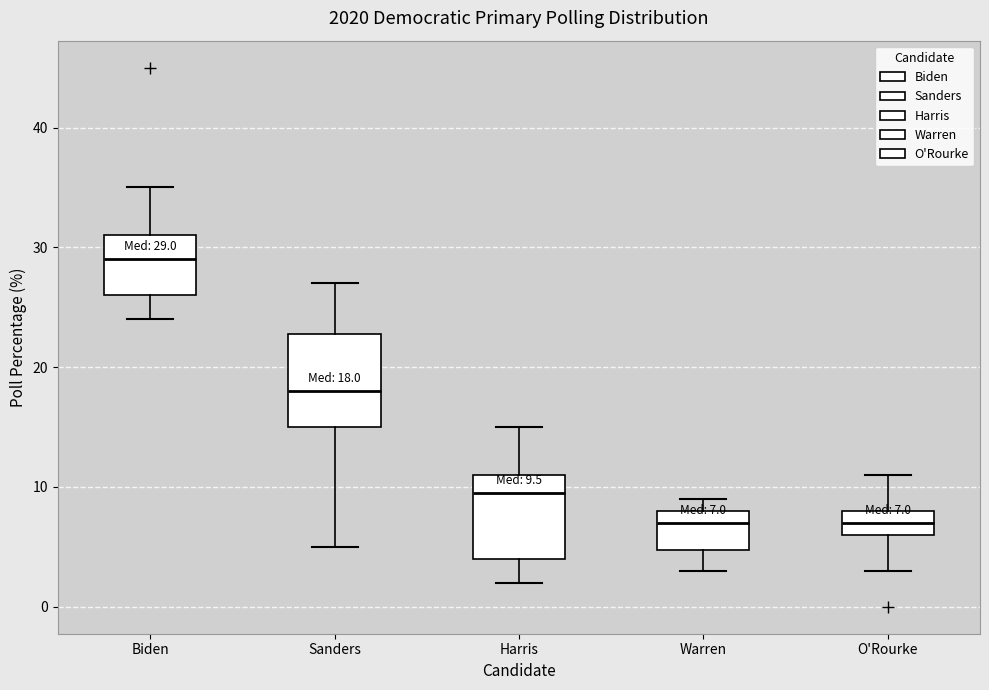

Which box has the highest median line?

Biden